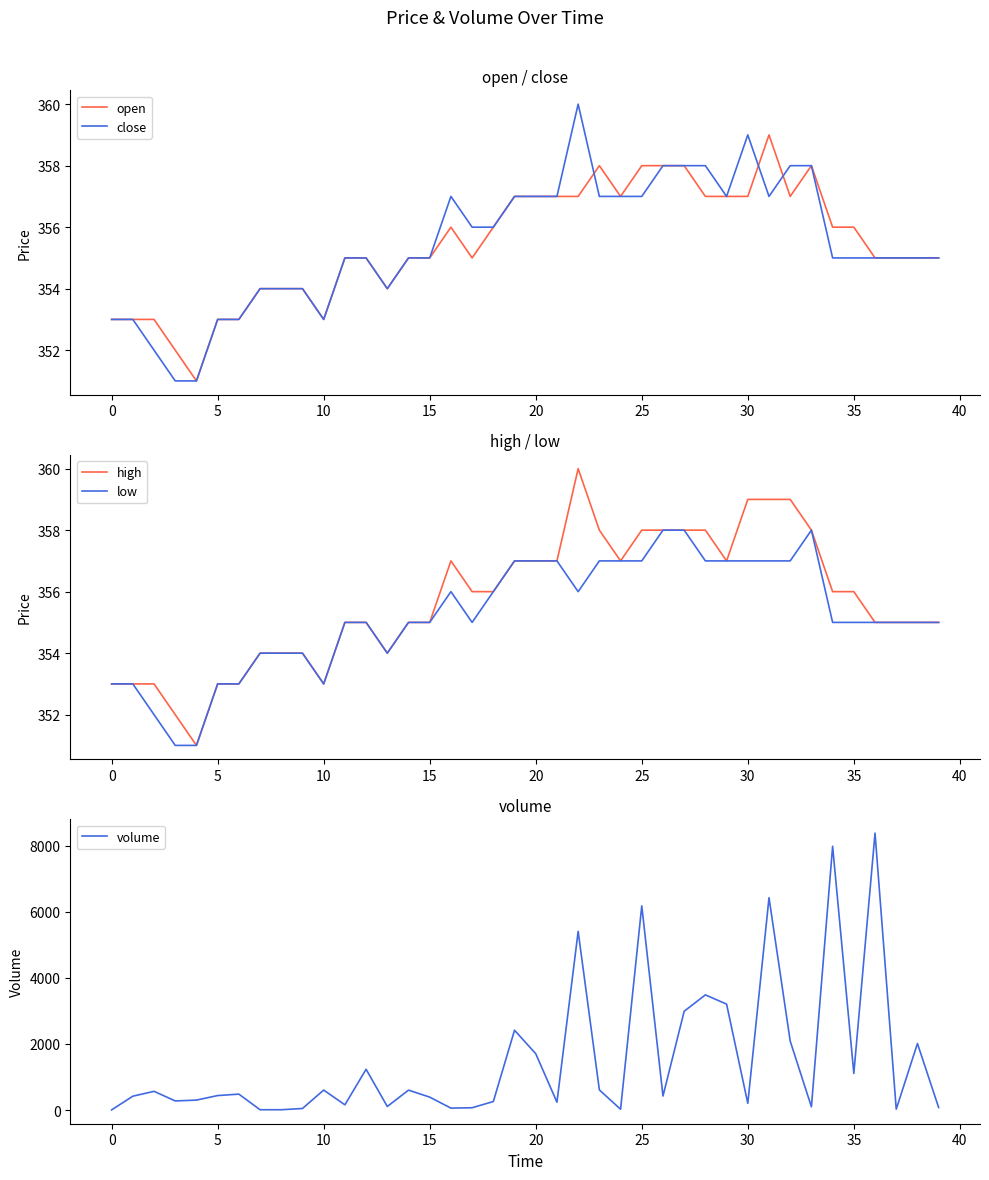

At which label does open first exceed 355?

16